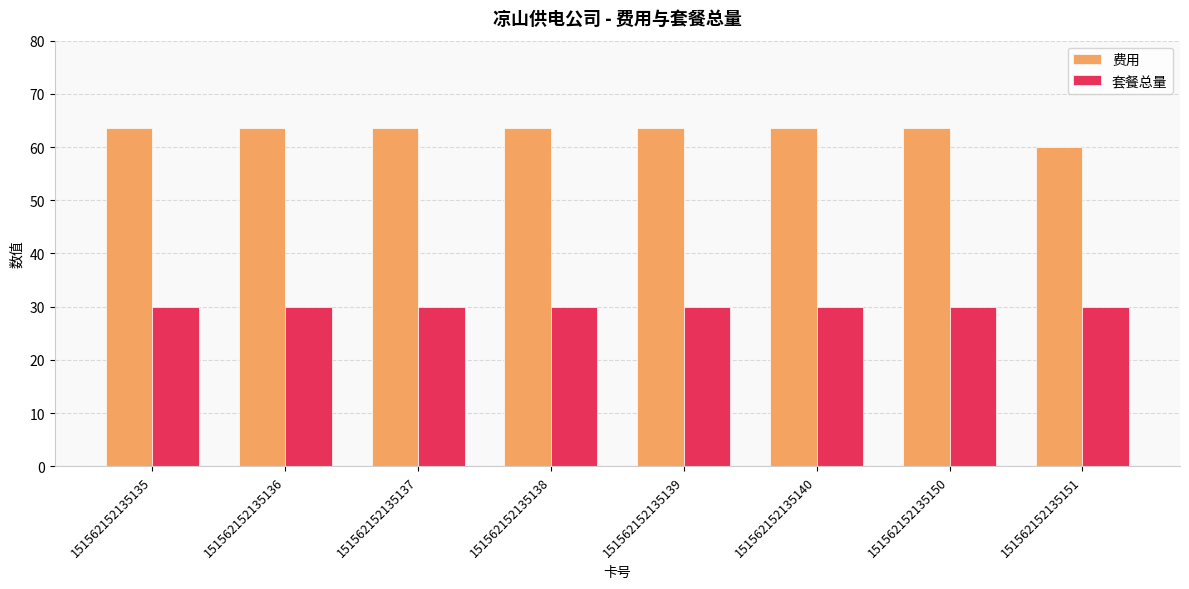

What is the total value across all series at 151562152135150?

93.6